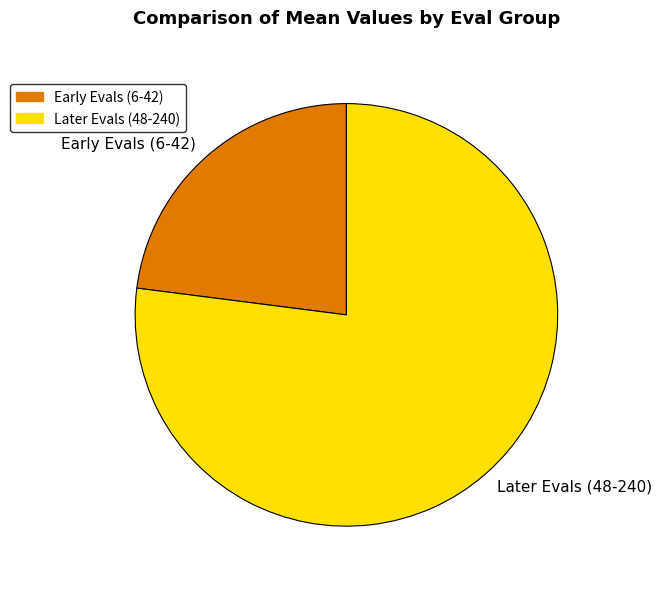

What is the largest slice in the pie chart?

Later Evals (48-240)